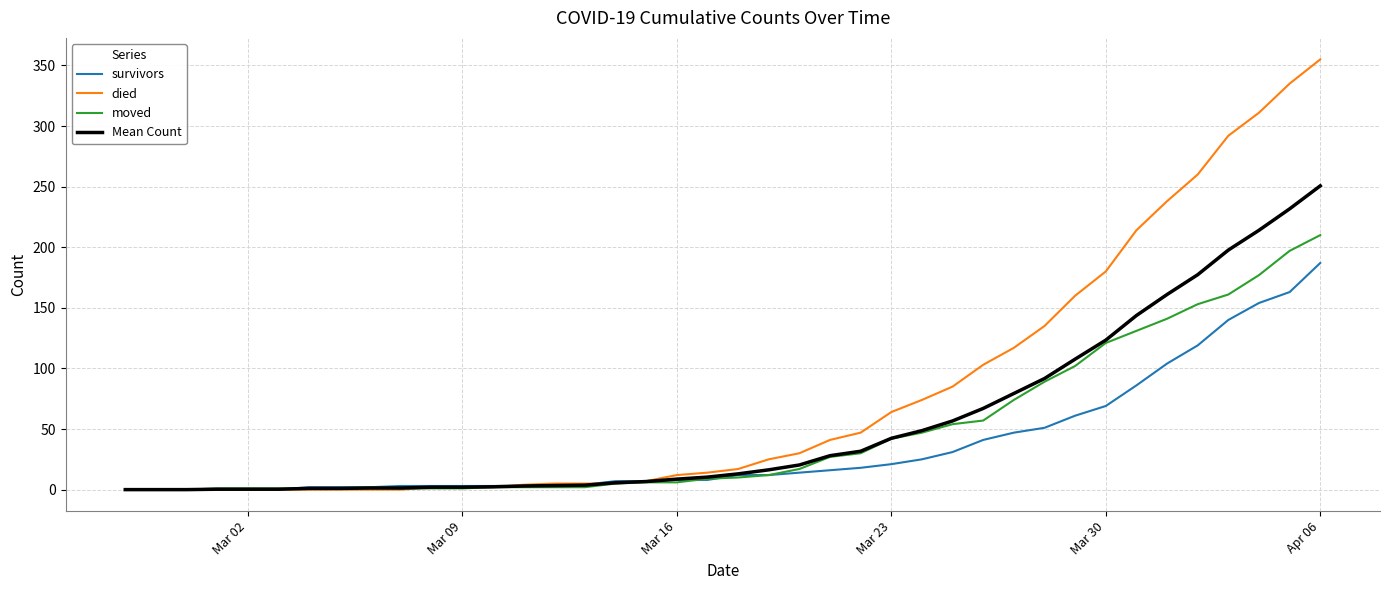

List the series in order of their overall mean, highest first.

died, Mean Count, moved, survivors